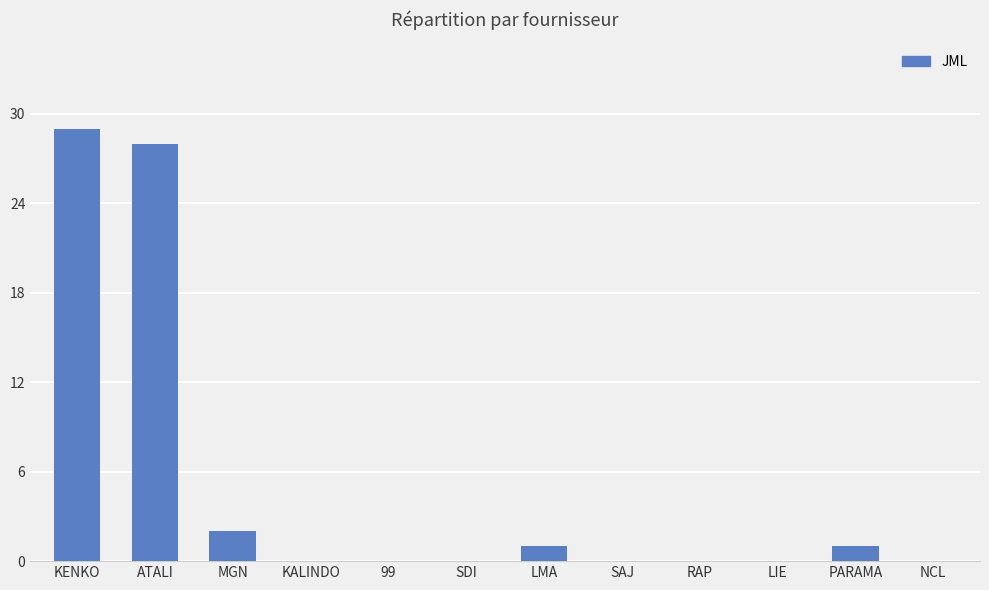

At which label is the value closest to 14?

MGN